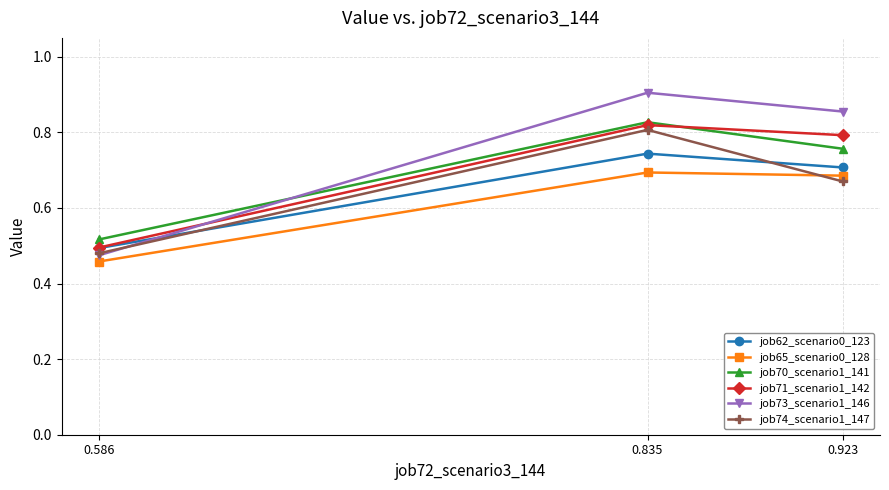

Which label corresponds to the largest value in the chart?

0.835